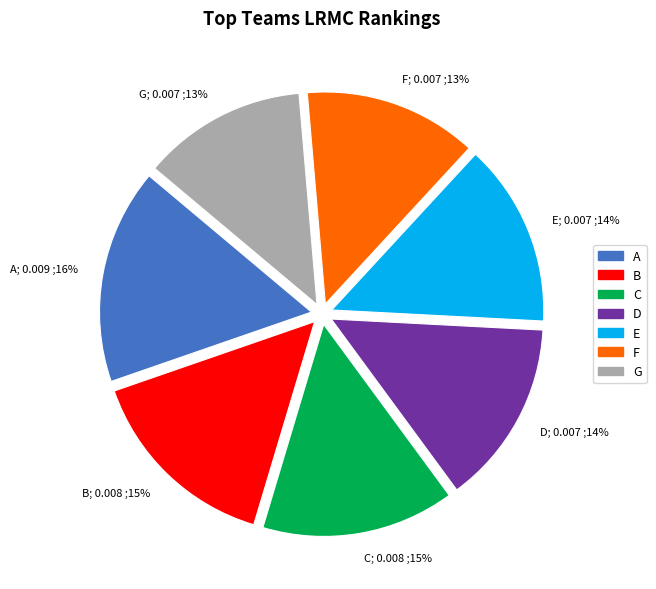

Is there a majority slice in this chart?

No